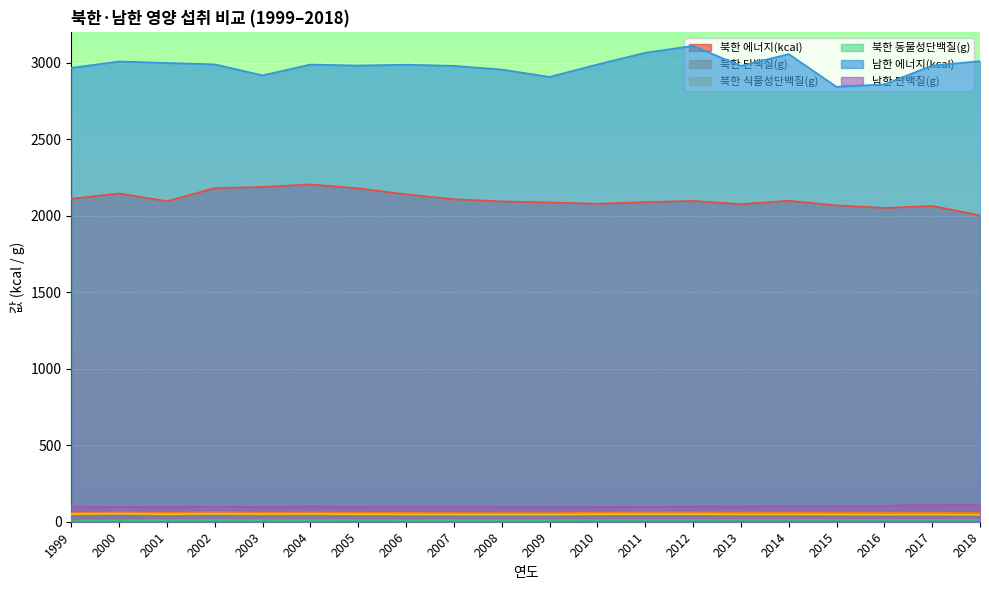

Where does the 북한 식물성단백질(g) series first go above 49?

1999